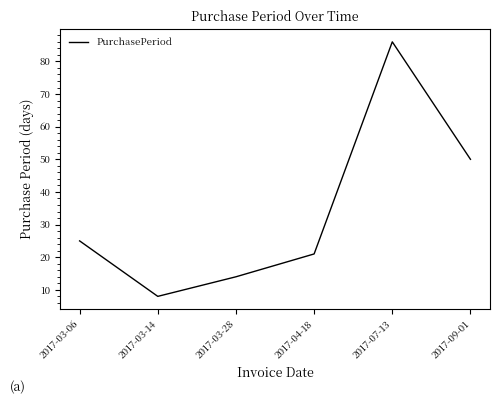

Is this an area chart (filled region under the line)?

No